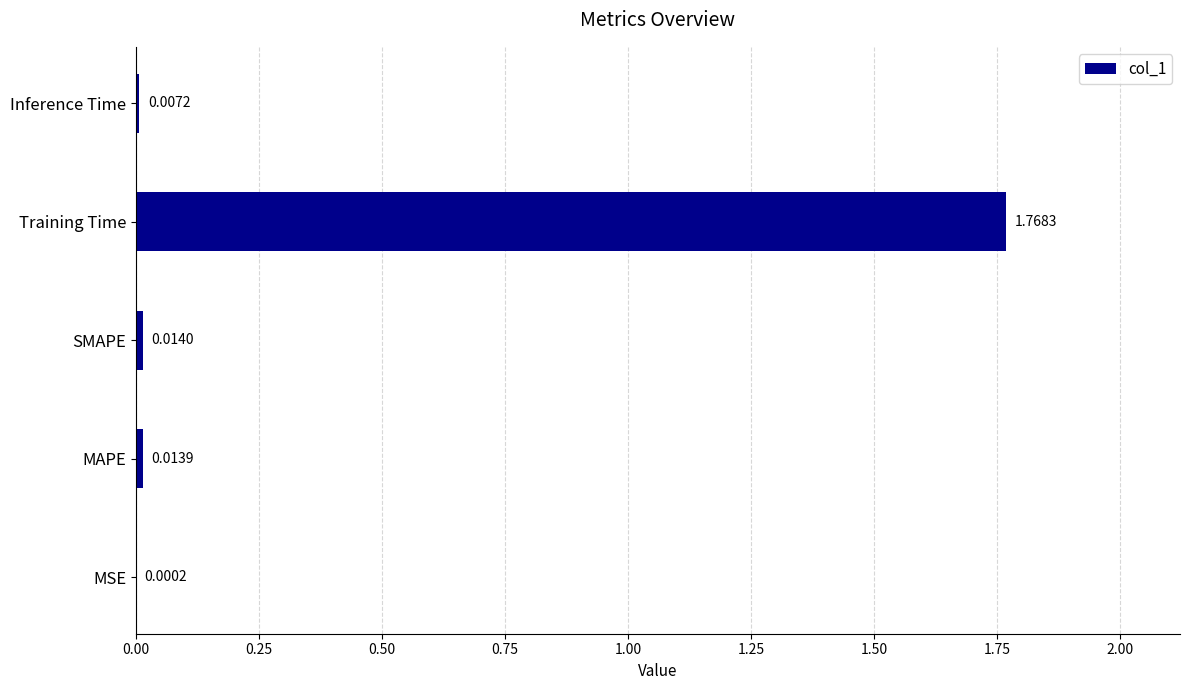

Which has a higher value, MAPE or Training Time?

Training Time